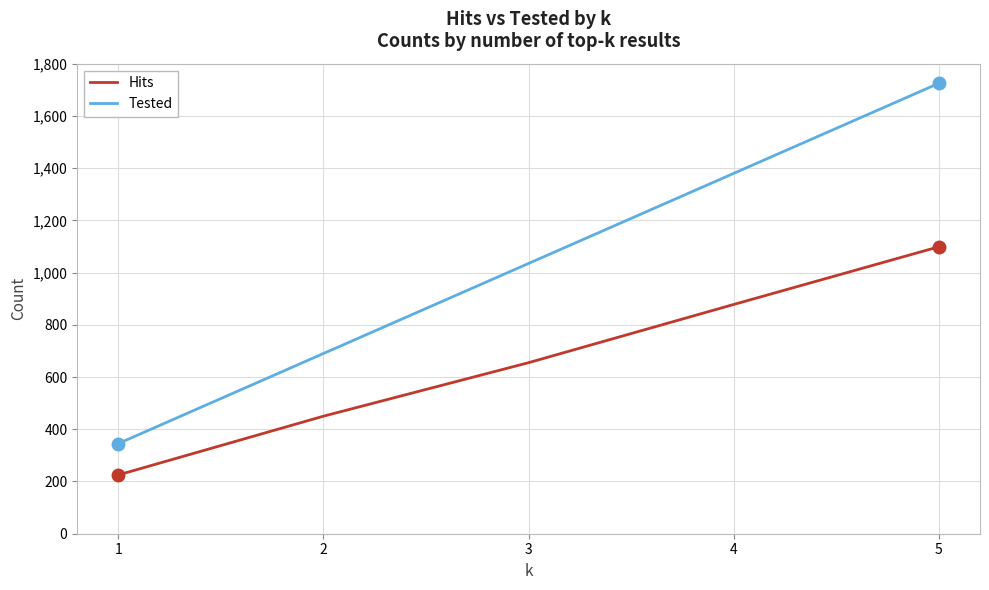

Reading left to right, what are all the values shown in this chart?

Hits: 1=225	2=450	3=655	4=878	5=1099
Tested: 1=345	2=690	3=1035	4=1380	5=1725